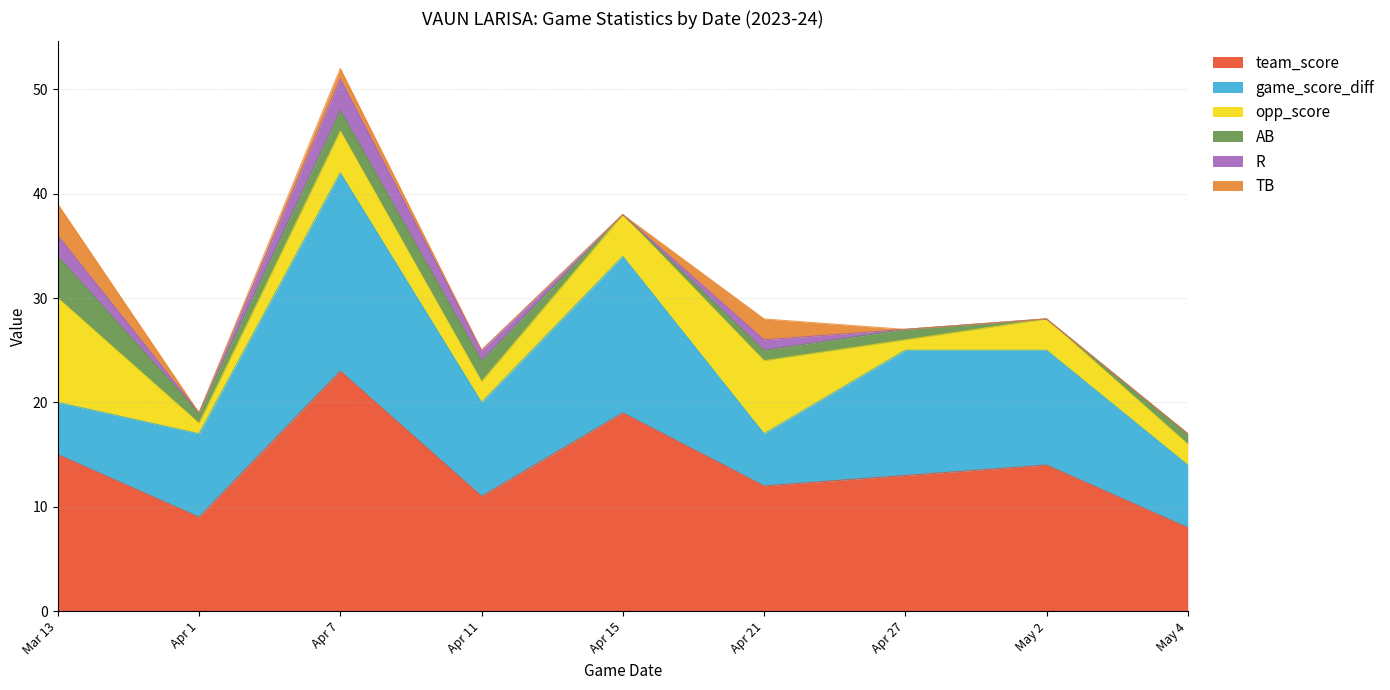

The R series shows 0 at May 2. True or false?

True